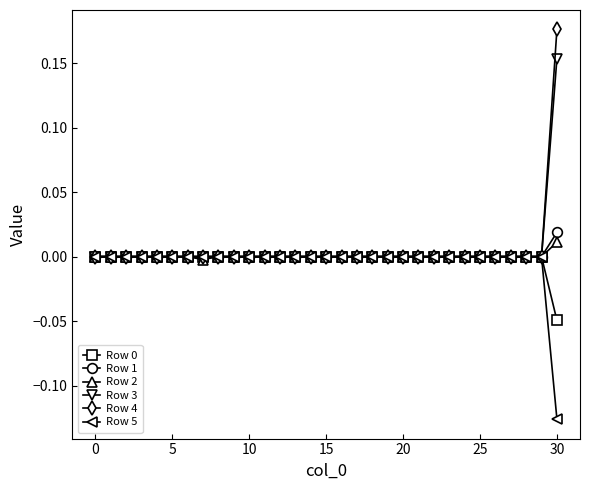

Which series has the widest spread of values?

Row 4